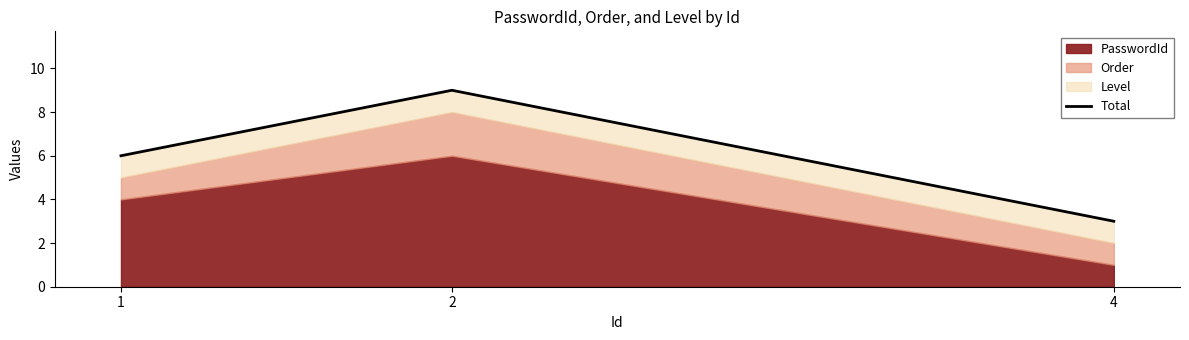

What is the difference between the maximum and minimum values?

6